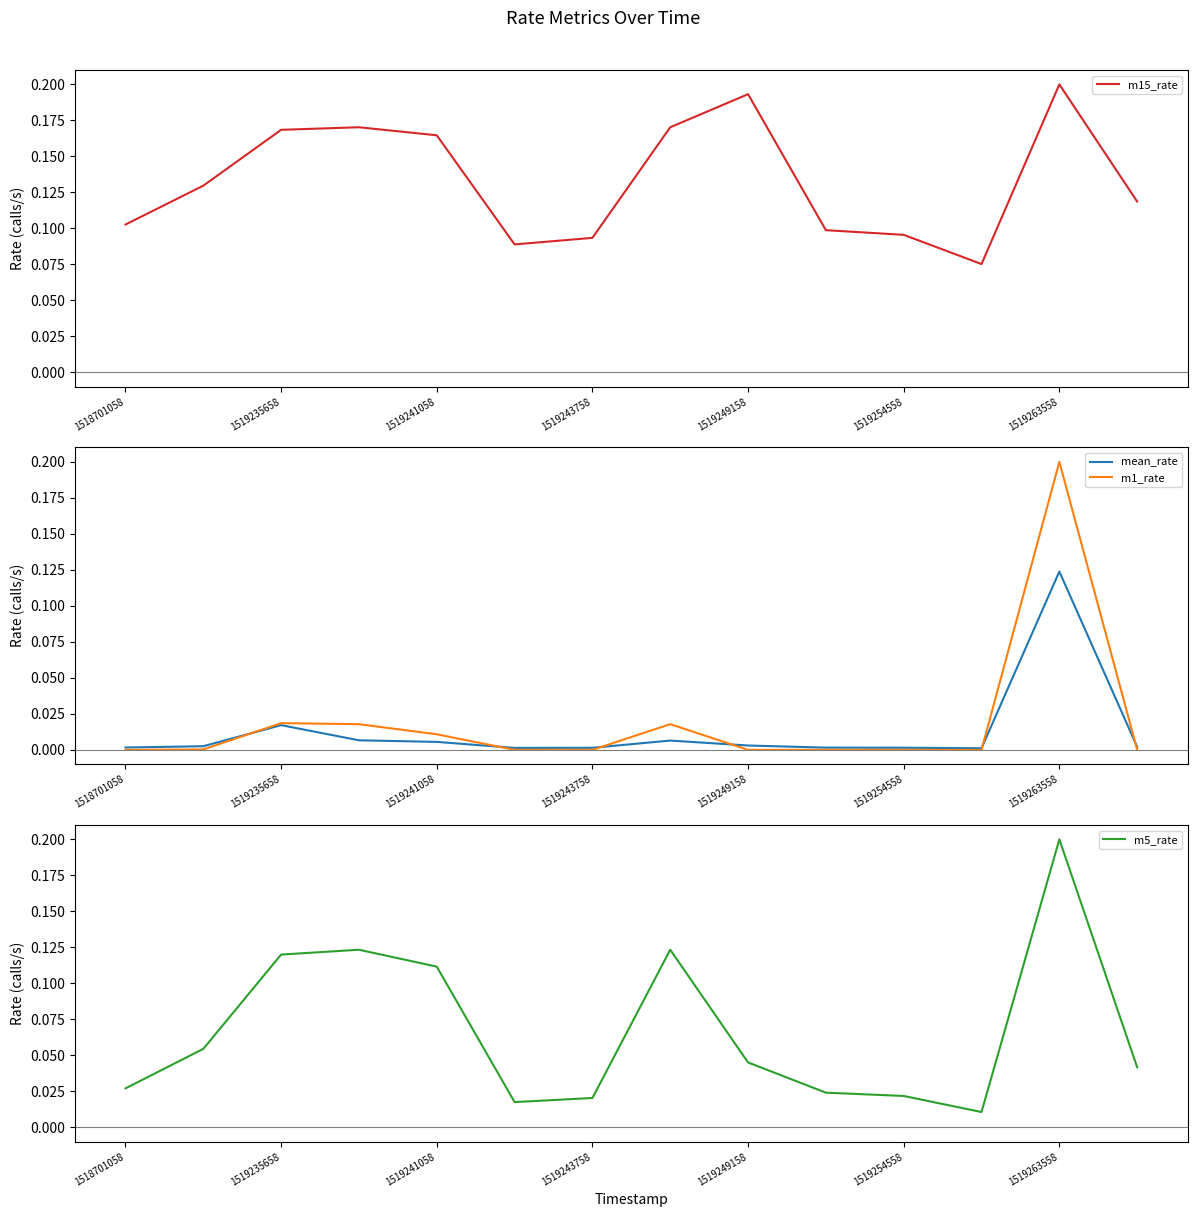

Which category has the highest value in the mean_rate series?

1519263558